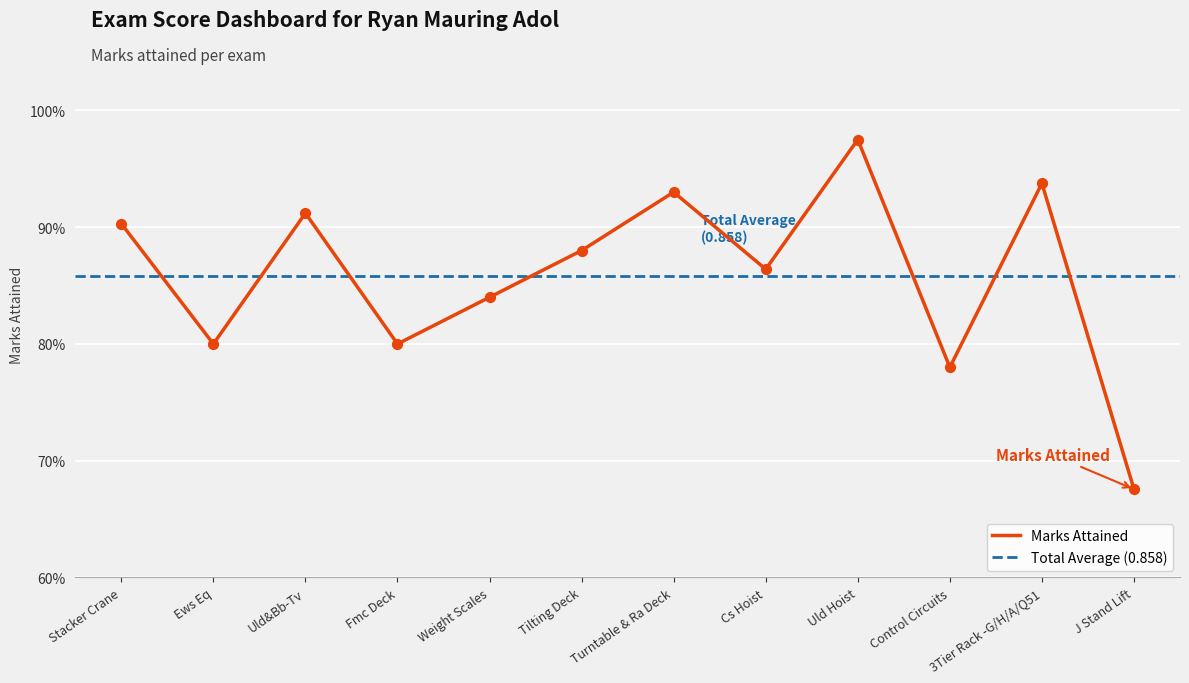

Which has a higher value, Uld Hoist or Stacker Crane?

Uld Hoist